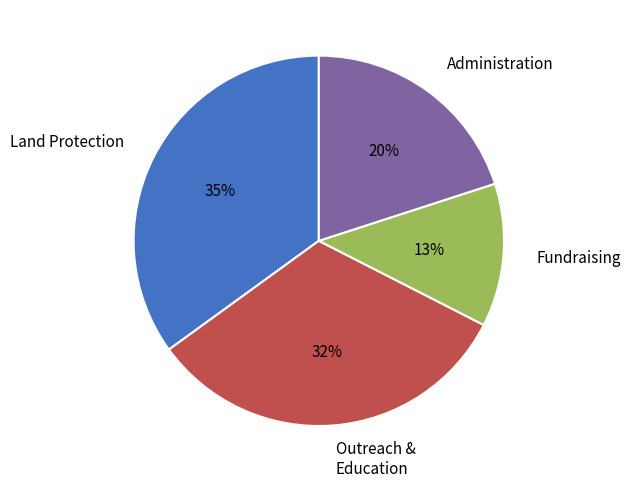

To the nearest percent, what percentage of the pie is Outreach & Education?

32%